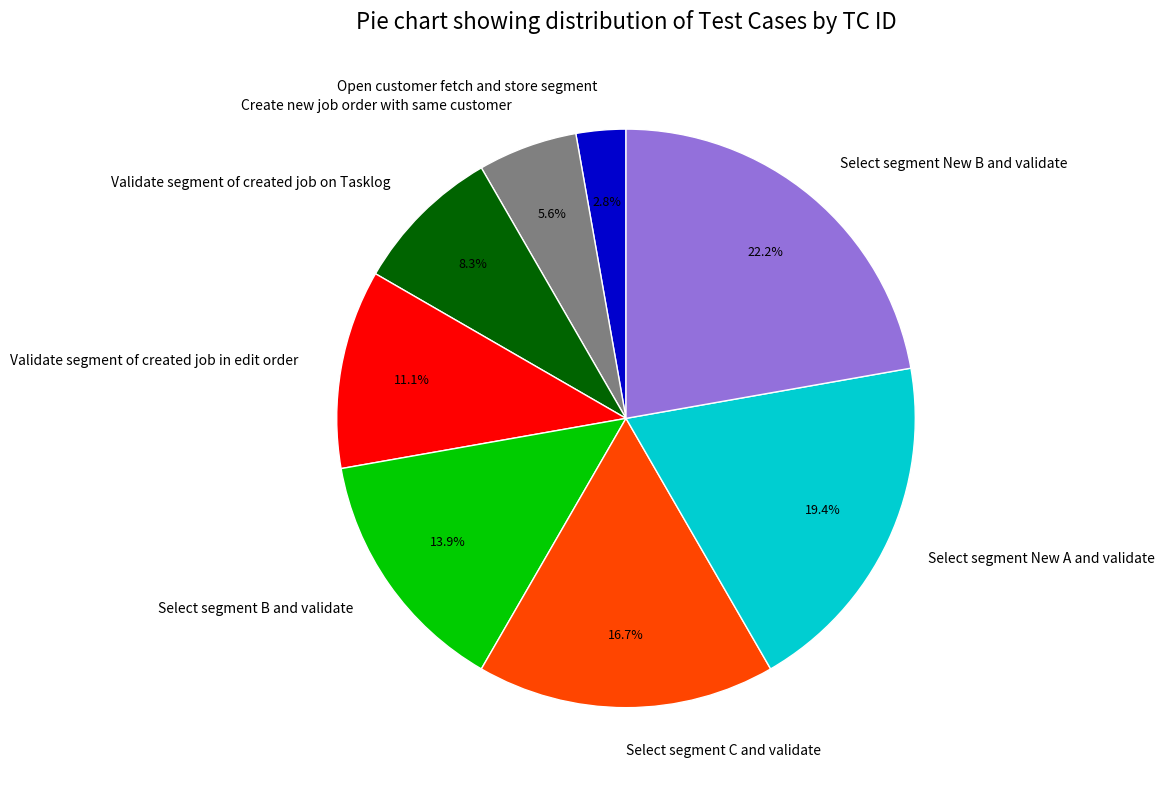

Between Select segment B and validate and Open customer fetch and store segment, which is larger?

Select segment B and validate